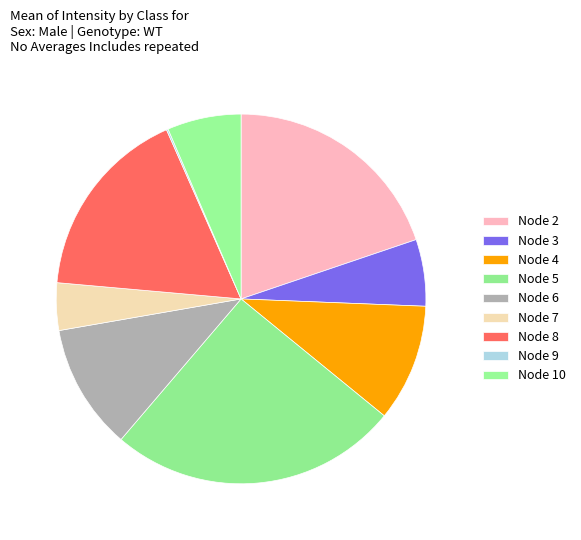

Is it true that Node 10 is 1% of the pie?

False